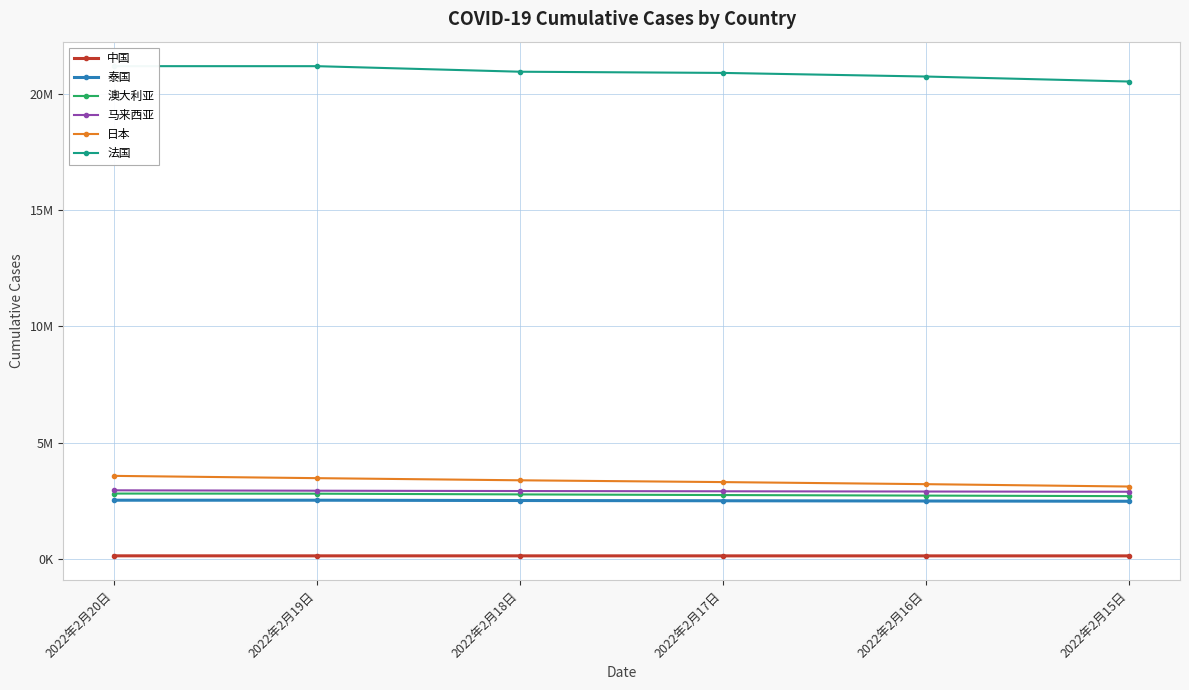

What is the label of the 2nd point from the right?

2022年2月16日